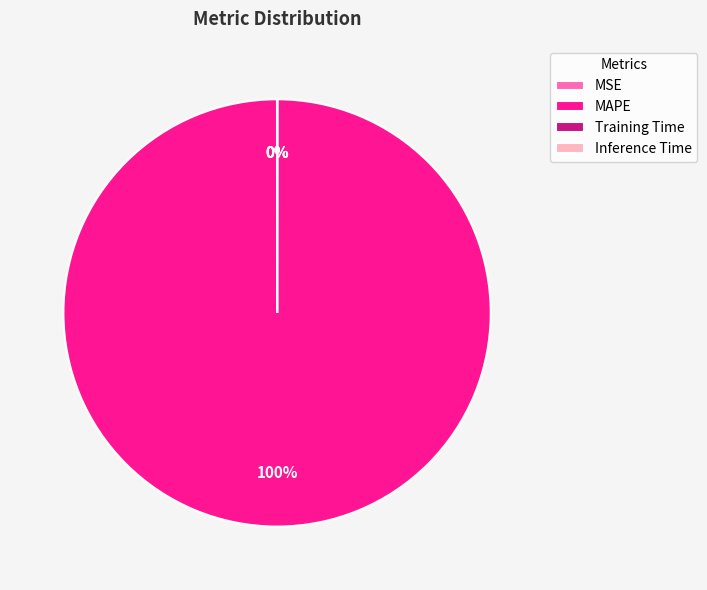

Is it true that MAPE is 100% of the pie?

True